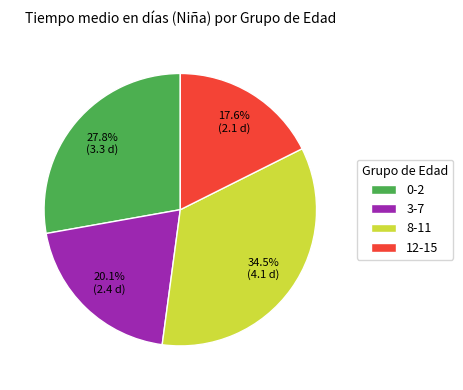

Count the number of slices in the pie.

4